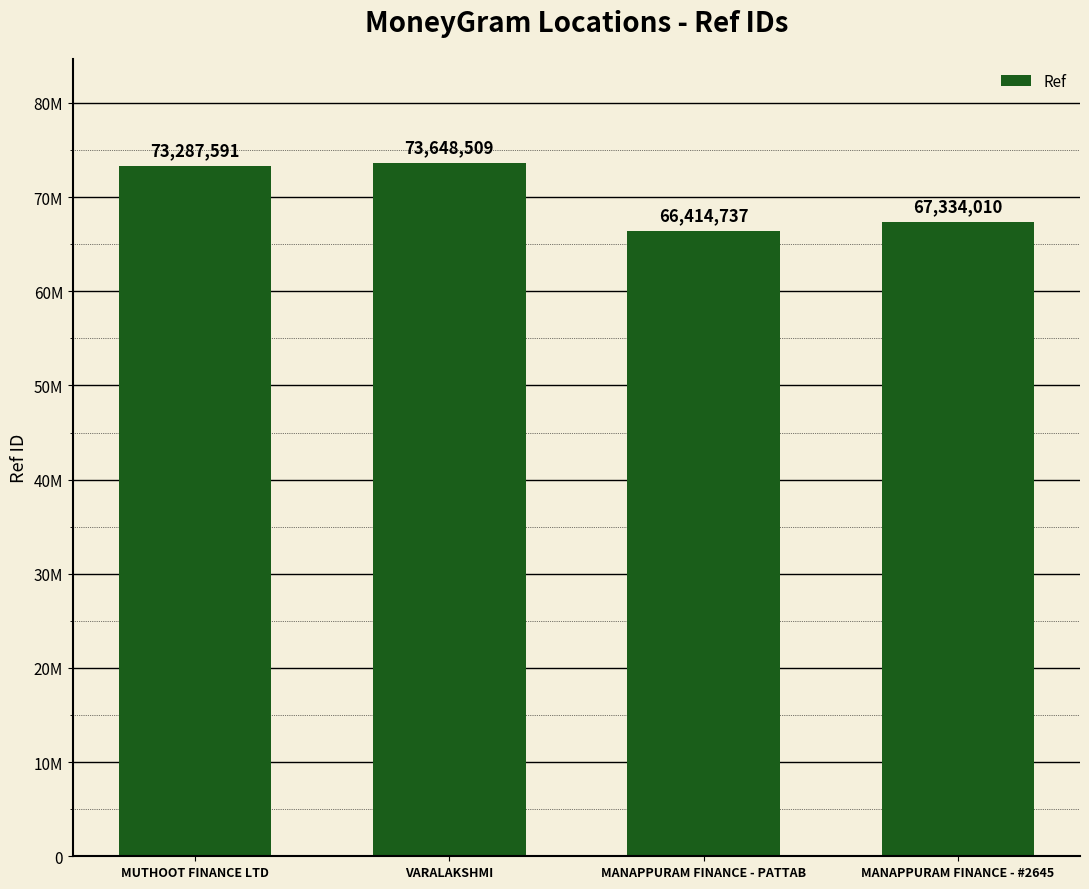

What is the label of the 4th bar from the right?

MUTHOOT FINANCE LTD